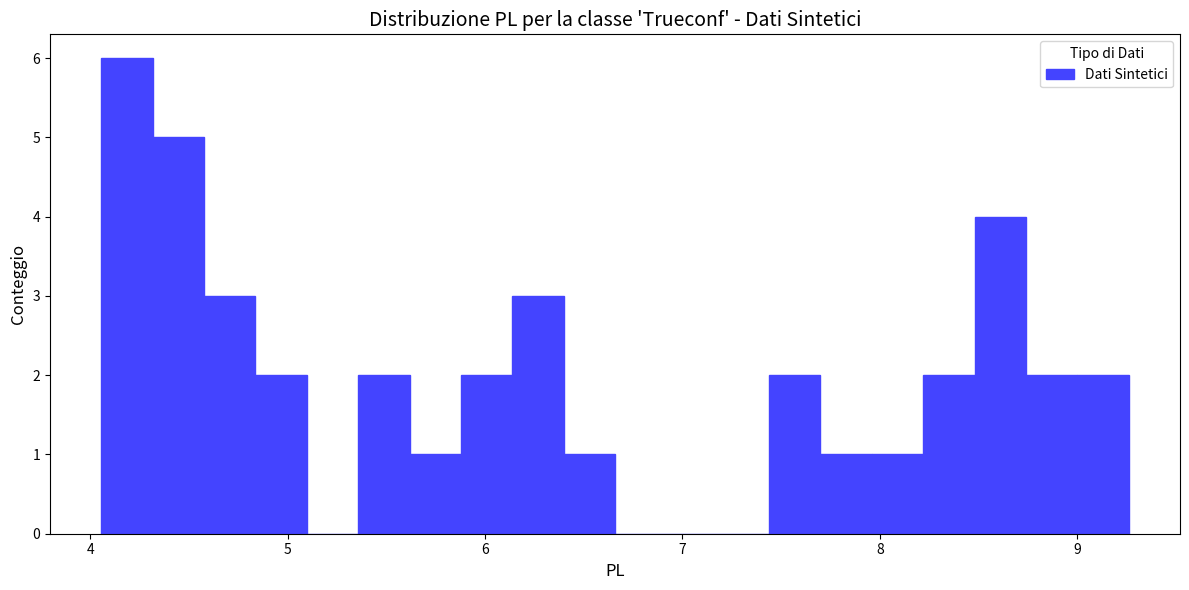

Read against the x-axis, roughly where is the centre of the tallest bar?

4.2